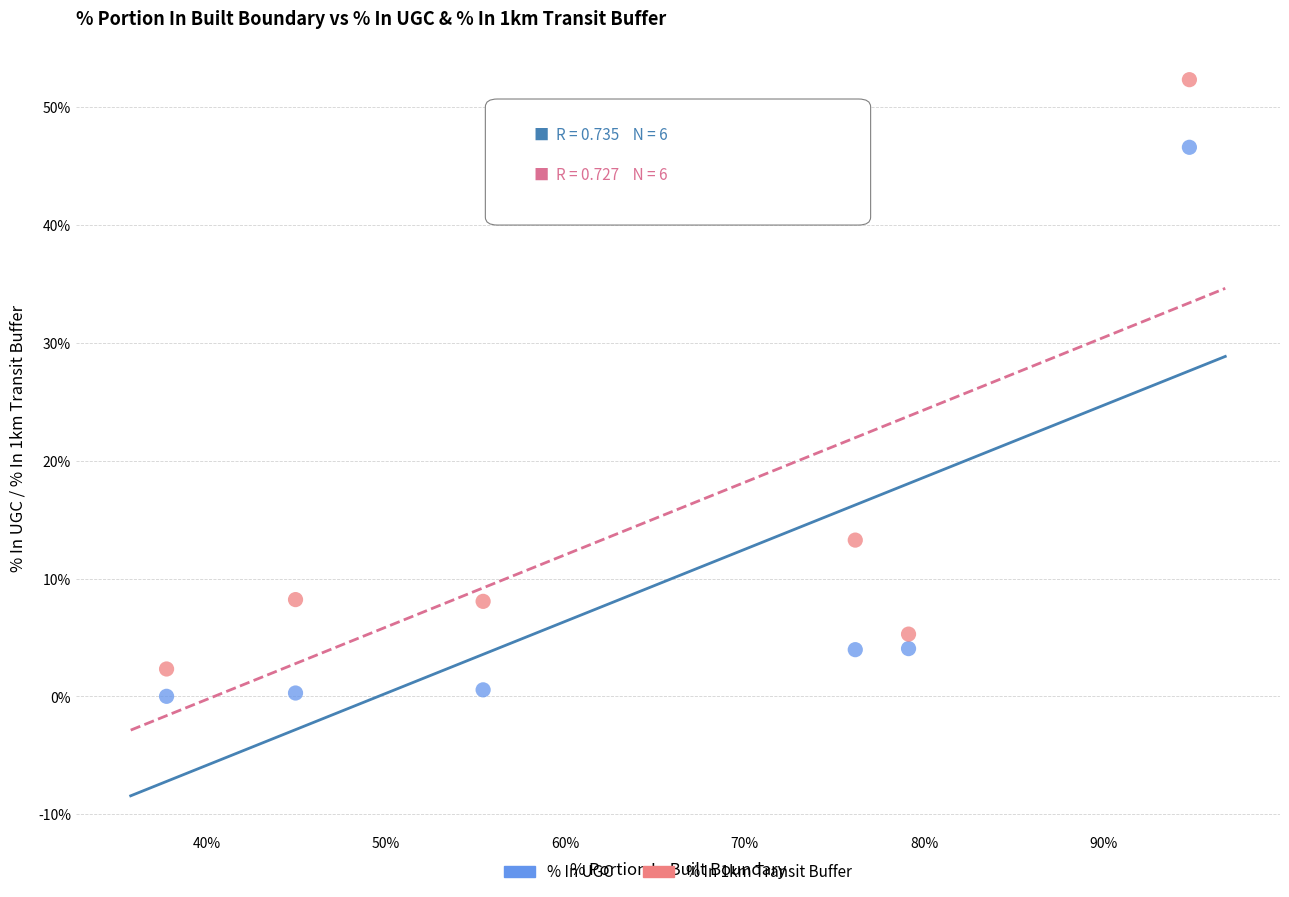

What are all the series names shown in the legend?

% In UGC, % In 1km Transit Buffer